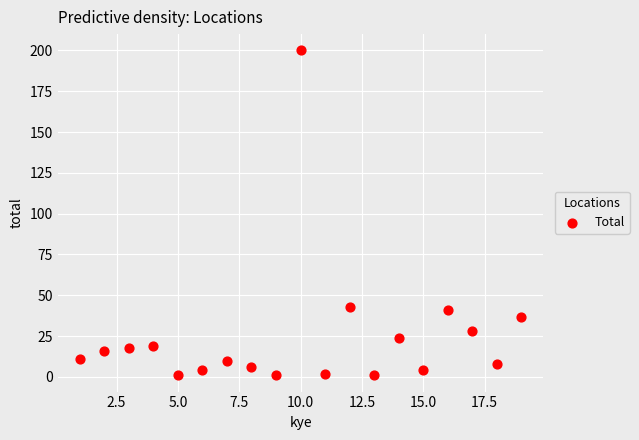

What is the range of X values (max minus min)?

18